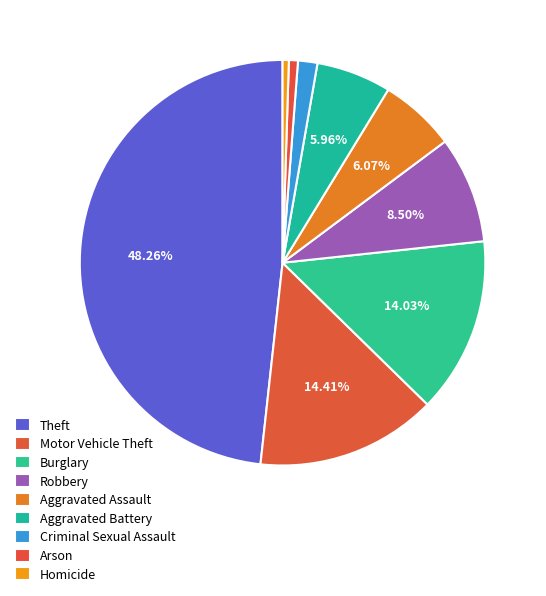

Between Homicide and Aggravated Battery, which is larger?

Aggravated Battery